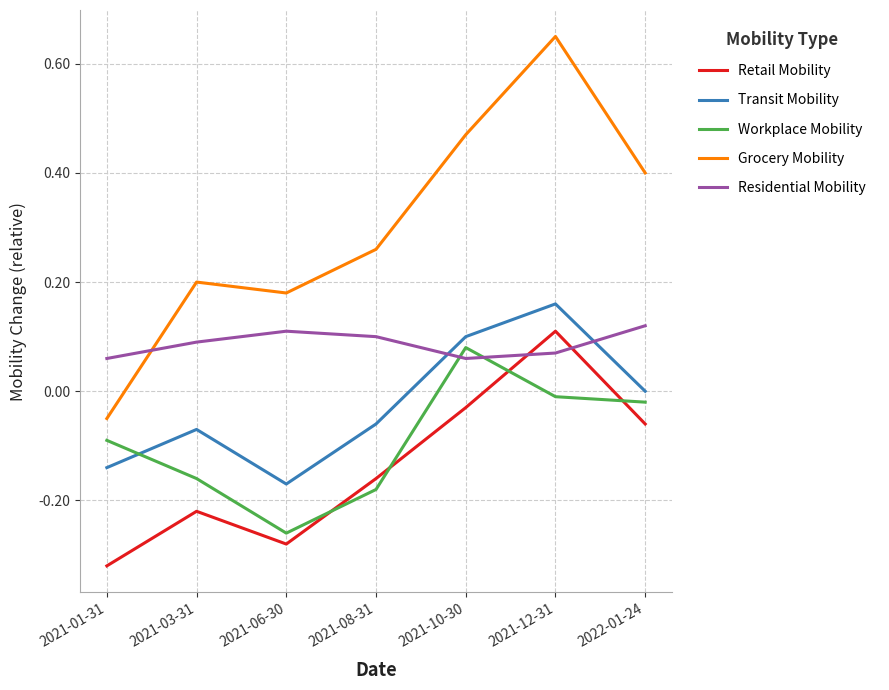

Is the value of Residential Mobility at 2021-12-31 greater than the value of Transit Mobility at 2021-10-30?

No